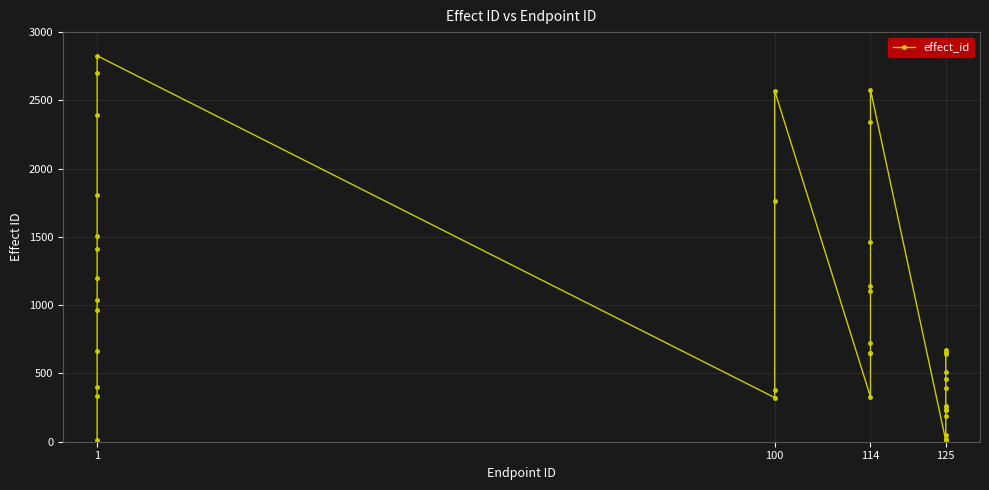

What is the difference between the maximum and minimum values?

2819